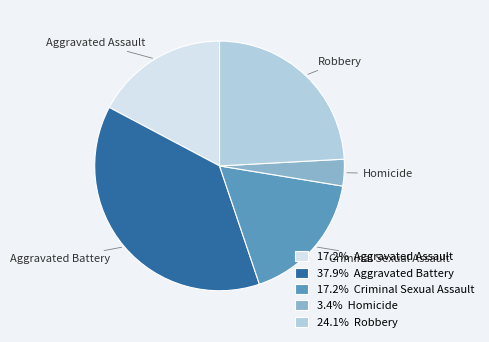

Which has a higher value, Aggravated Battery or Homicide?

Aggravated Battery